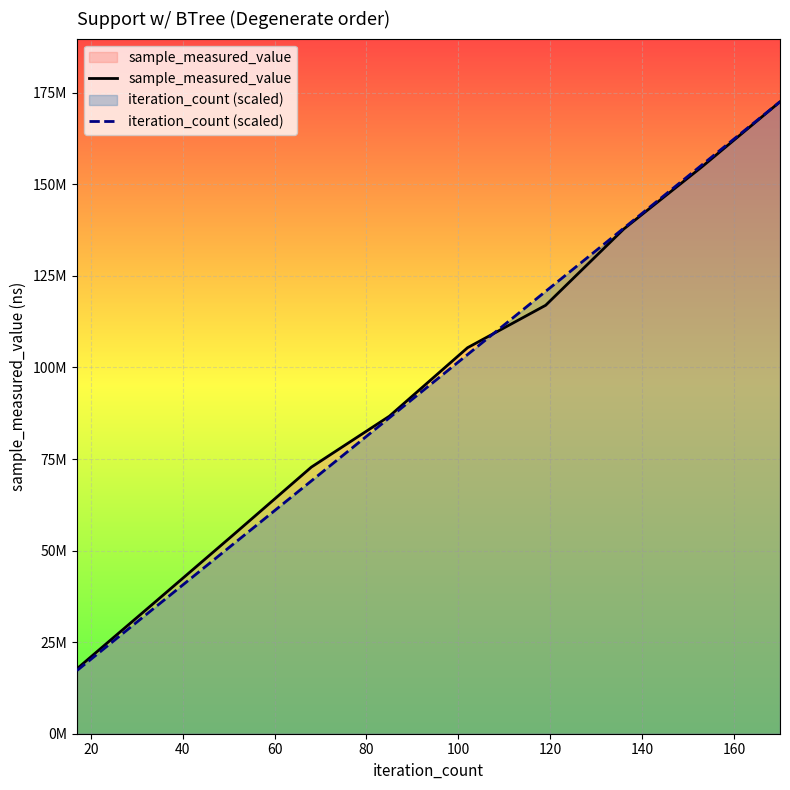

Reading left to right, list all the values displayed in this chart.

sample_measured_value: 17738548.0	35957855.0	54285253.0	72787548.0	86711501.0	105394620.0	116982650.0	137807689.0	154775653.0	172546016.0
iteration_count (scaled): 17254601.6	34509203.2	51763804.8	69018406.4	86273008.0	103527609.6	120782211.2	138036812.8	155291414.4	172546016.0